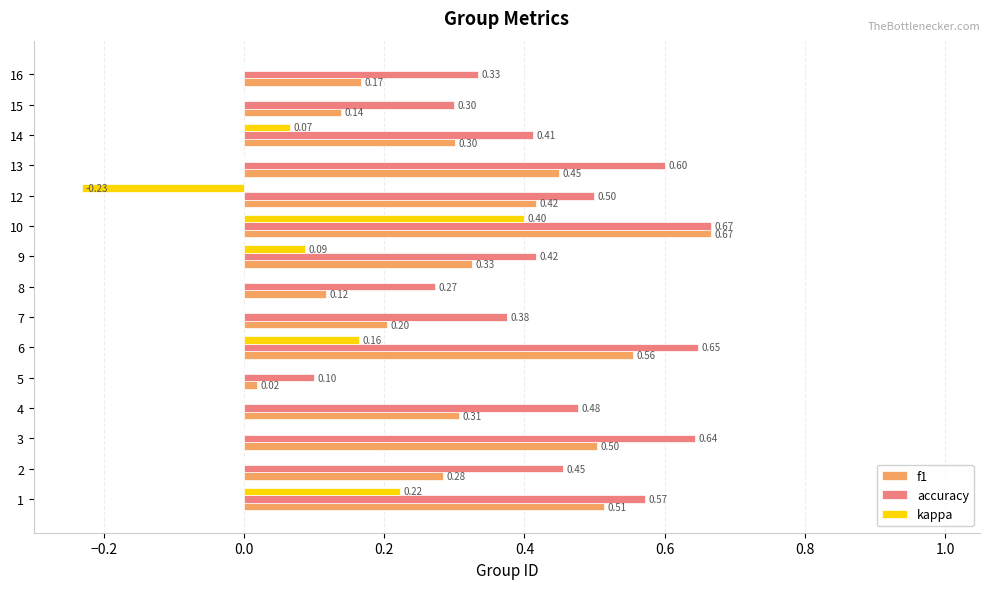

Between 1 and 9, which series saw the biggest shift?

f1